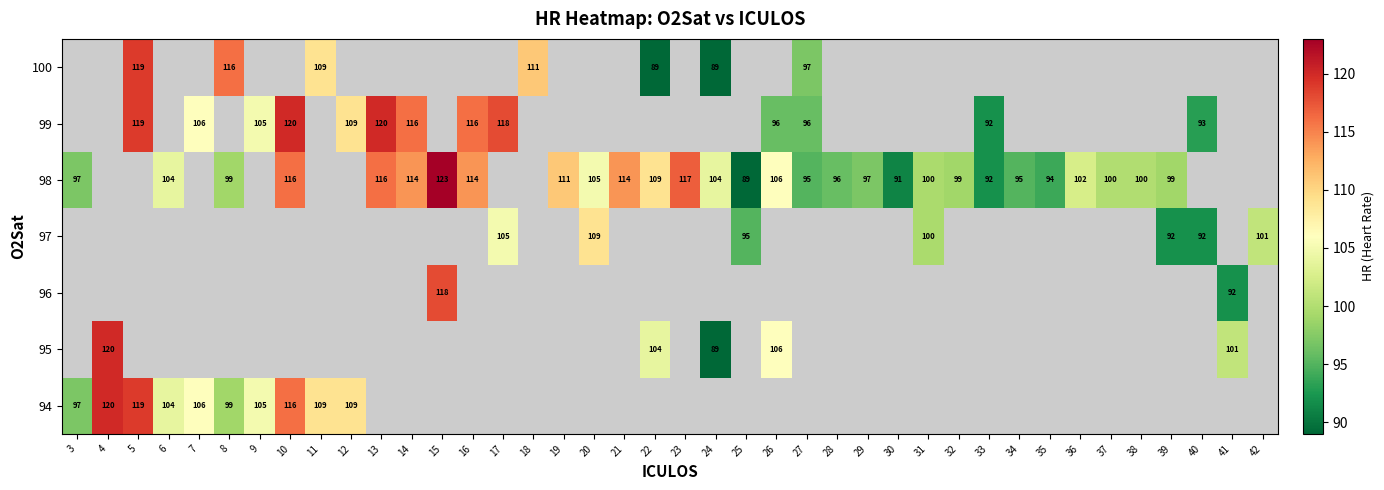

How many distinct data groups are displayed?

7